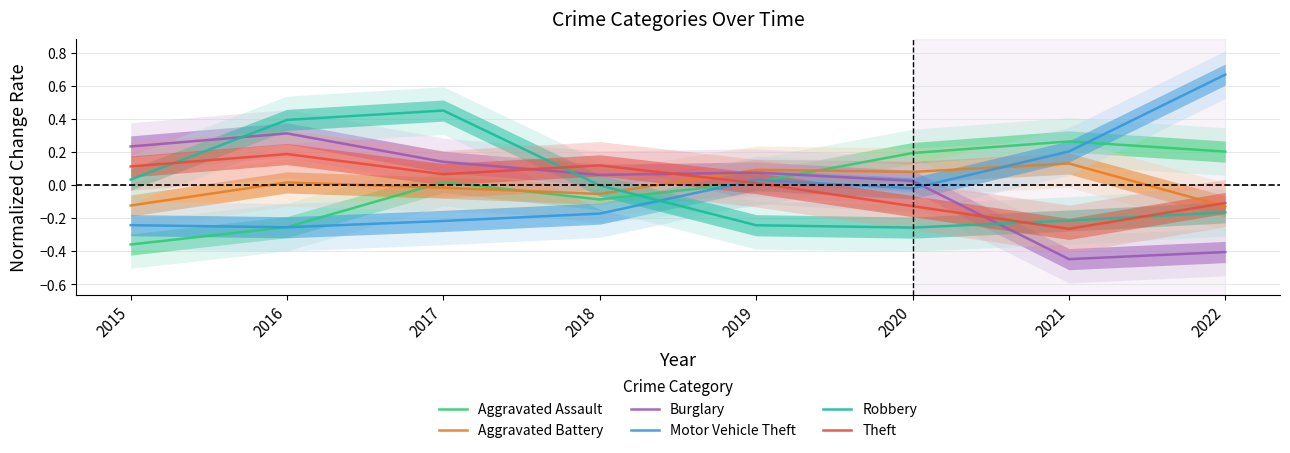

What is the difference between the Aggravated Battery values at 2016 and 2020?

0.1